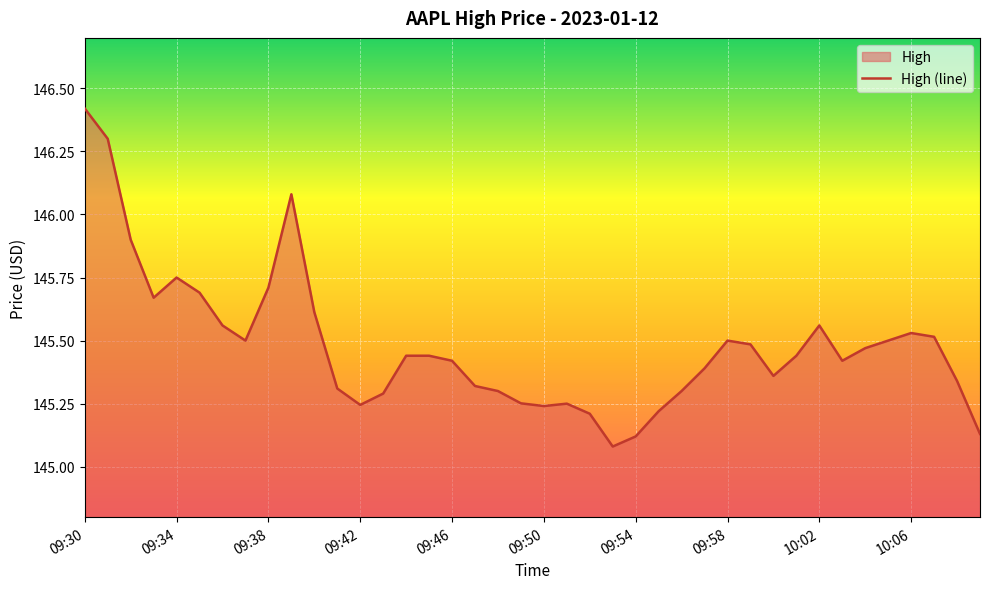

How many interior local peaks (higher than both neighbors) does the data have?

6